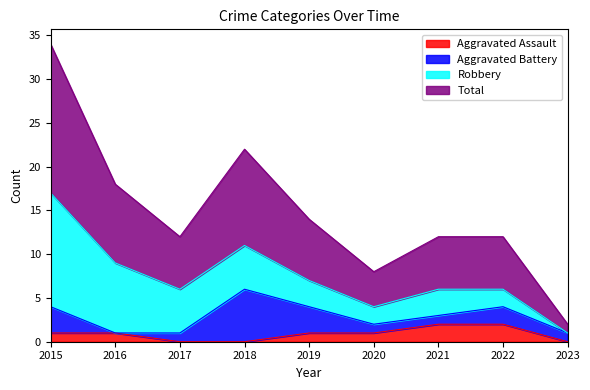

What is the sum of all Aggravated Assault values?

8